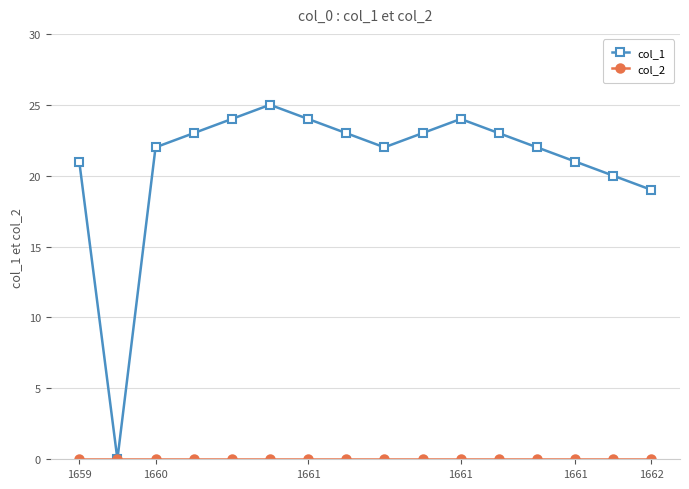

At how many categories does at least one series exceed 13?

15